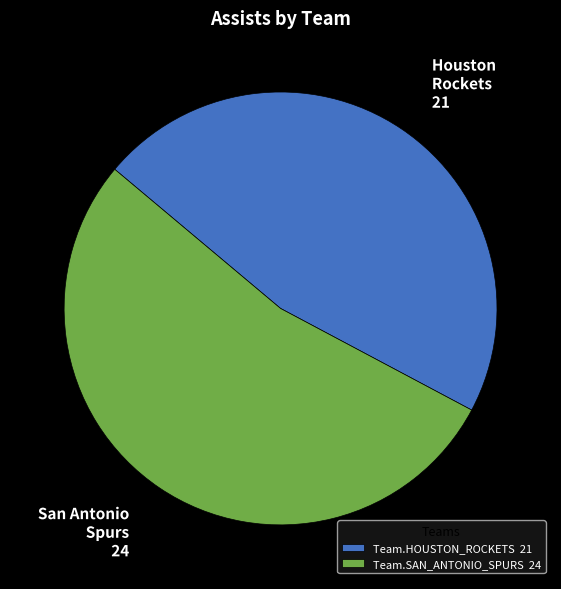

Which slice is the largest?

Team.SAN_ANTONIO_SPURS